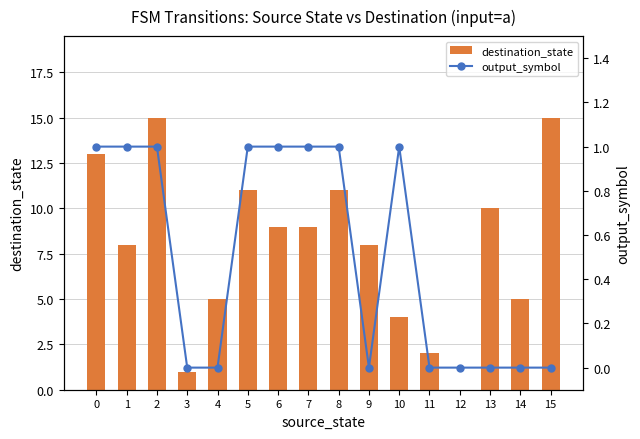

What is the greatest value displayed?

15